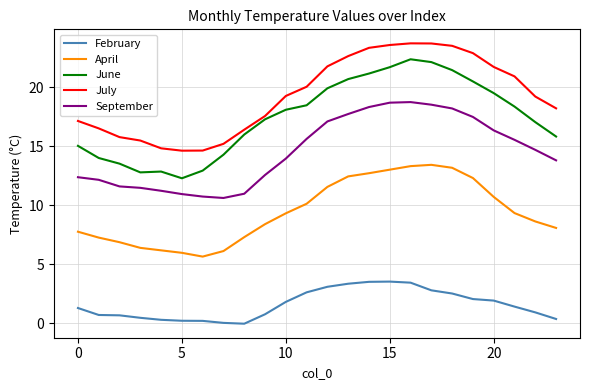

How many lines are shown in the chart?

5